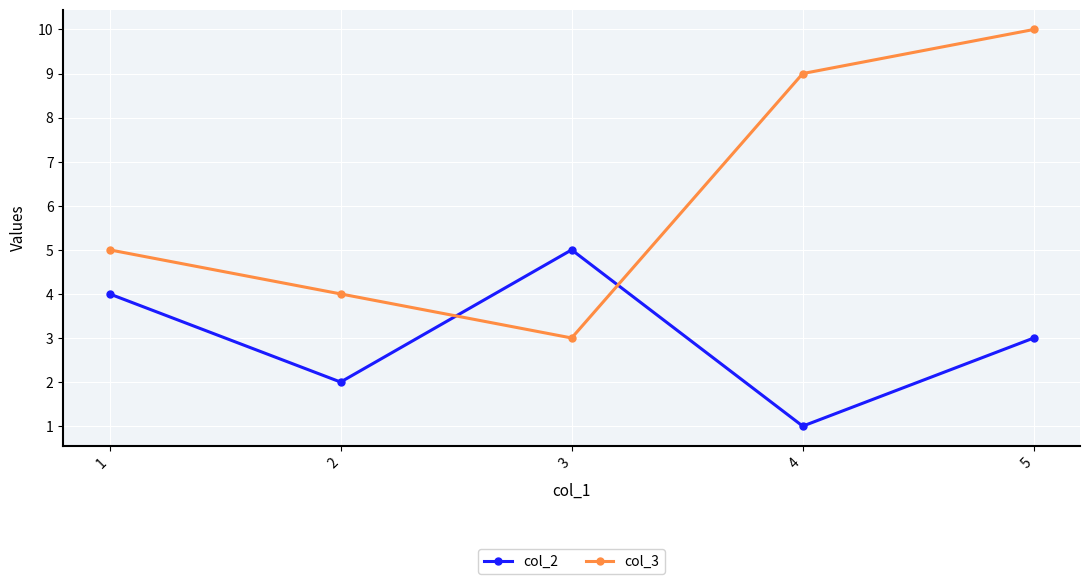

What is the maximum value shown in the chart?

10